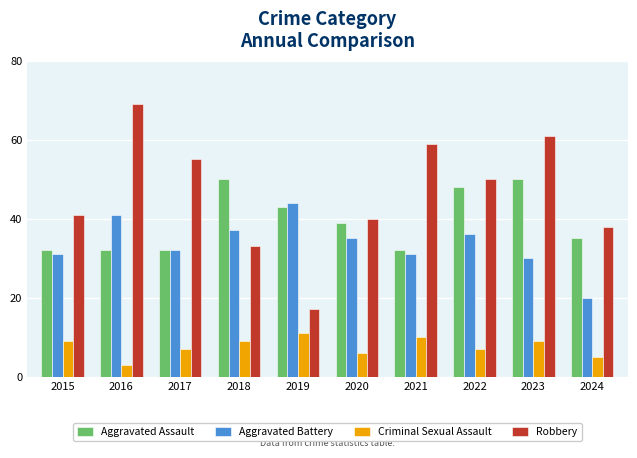

What is the value of the Robbery bar at the 8th from the left?

50